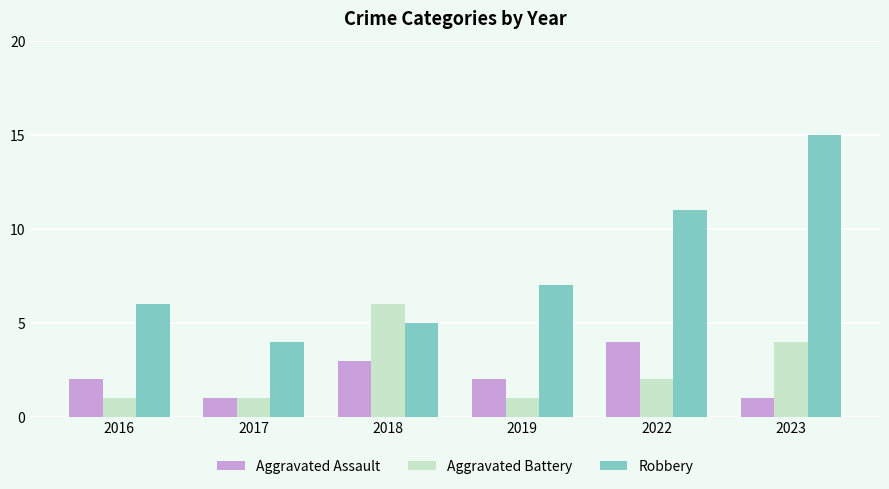

Count the number of data series in this chart.

3